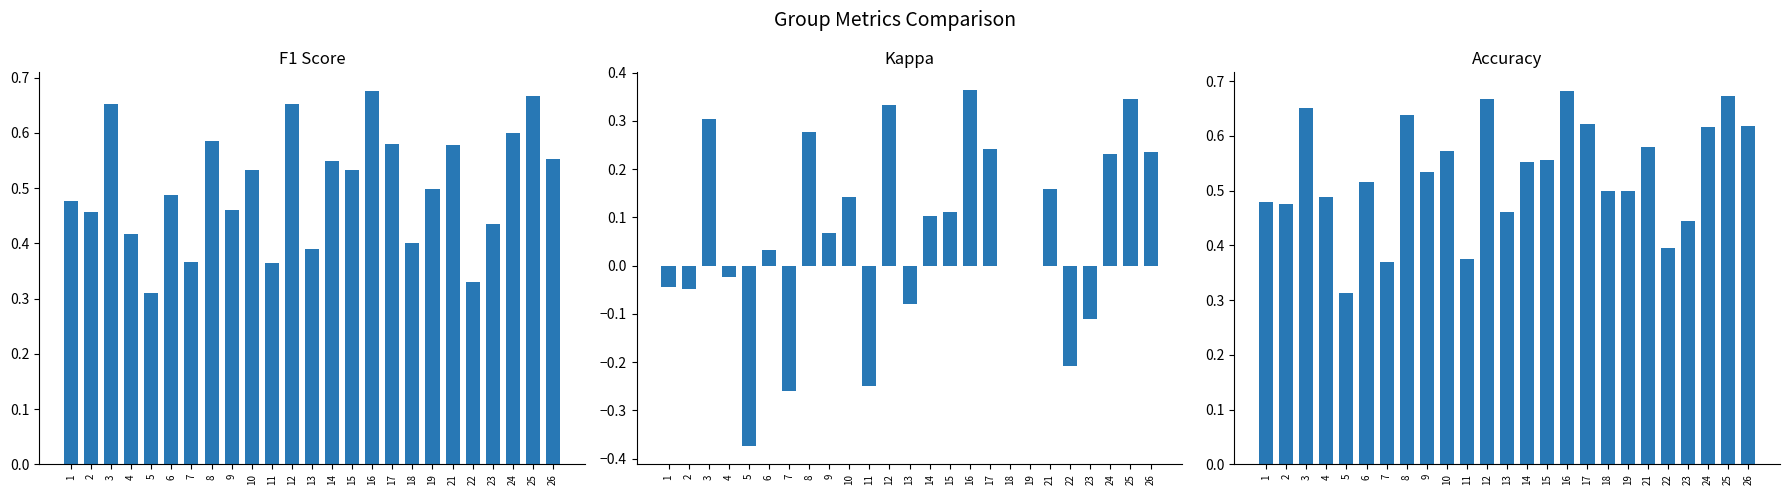

The accuracy series shows 0.4 at 23. True or false?

True